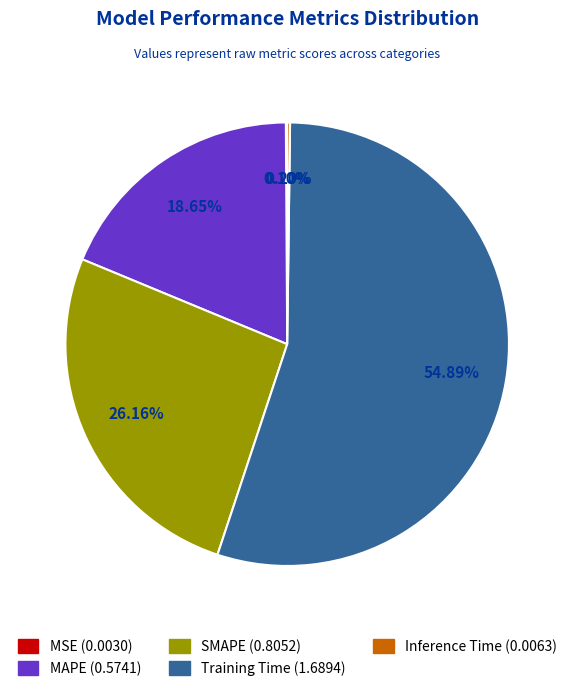

To the nearest percent, what is the average slice percentage?

20%